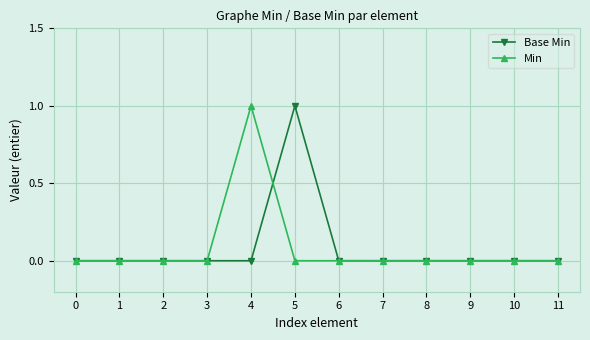

Between 5 and 7, which series saw the biggest shift?

Base Min